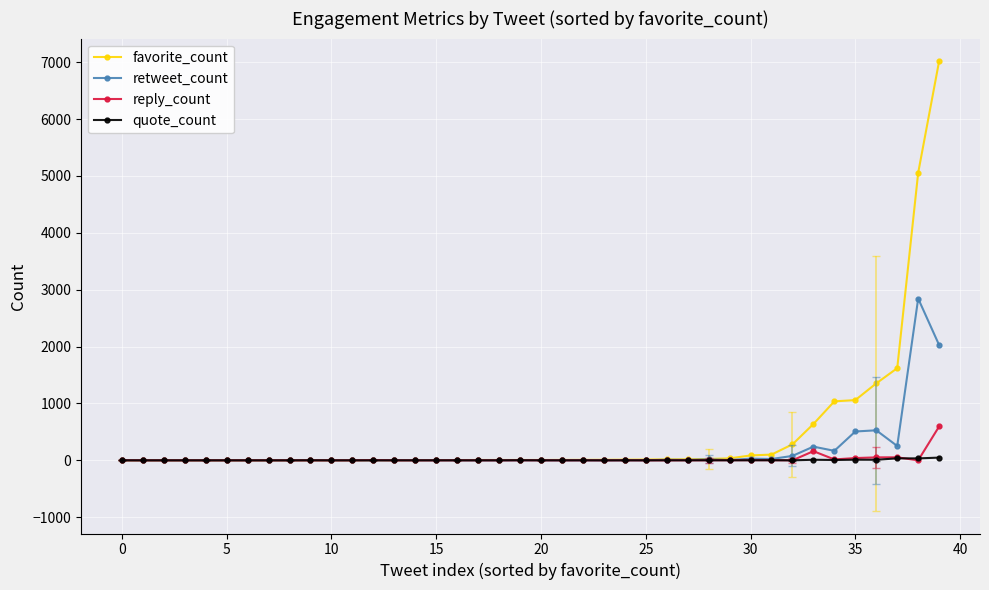

Count the number of data series in this chart.

4